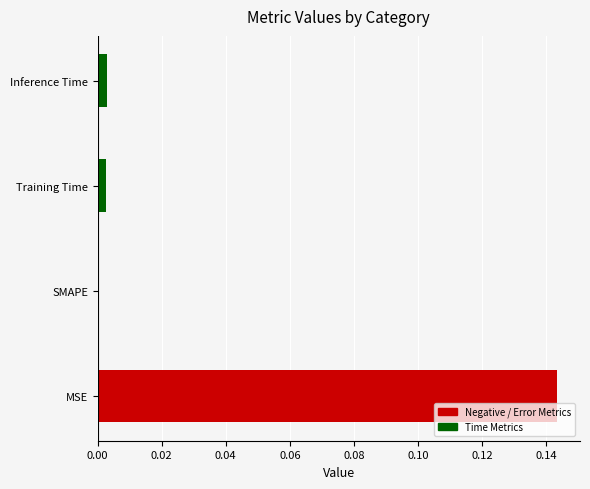

The chart shows a value of 0.0 at Training Time. True or false?

True